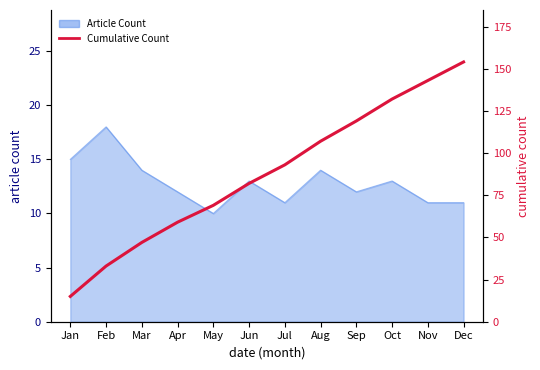

Is it true that the value at Oct is 188?

False